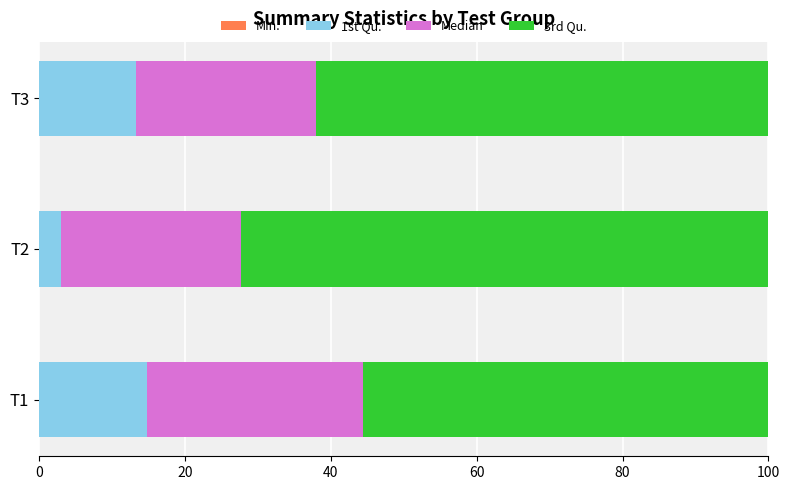

What is the minimum value for 1st Qu.?

3.0